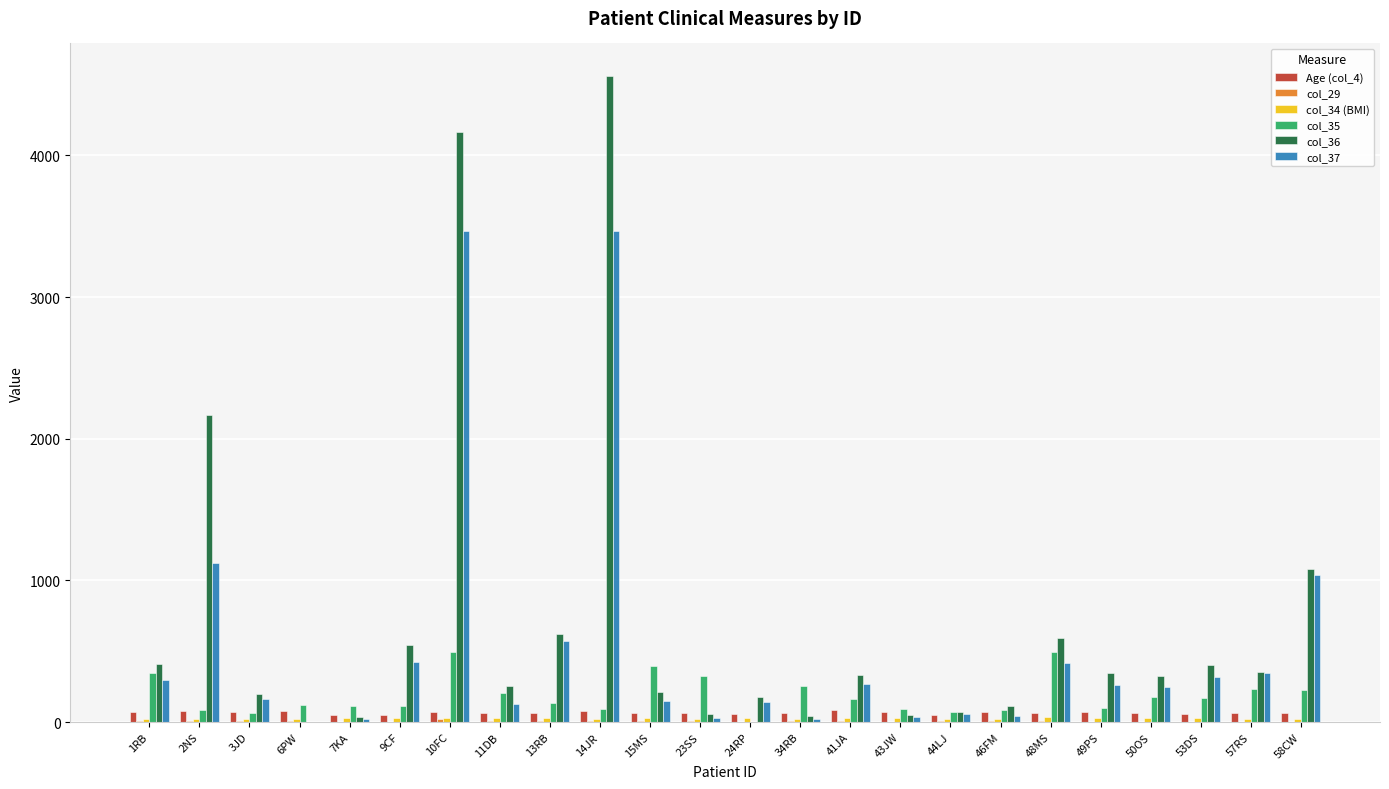

True or false: col_36 has a value of 44.2 at 34RB.

True